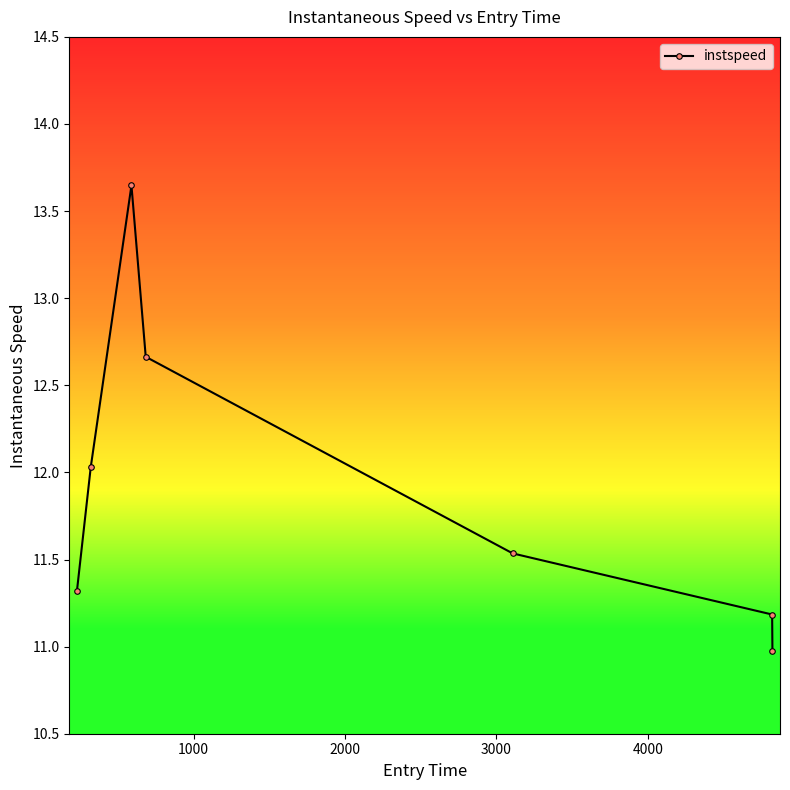

What is the smallest value displayed?

11.0